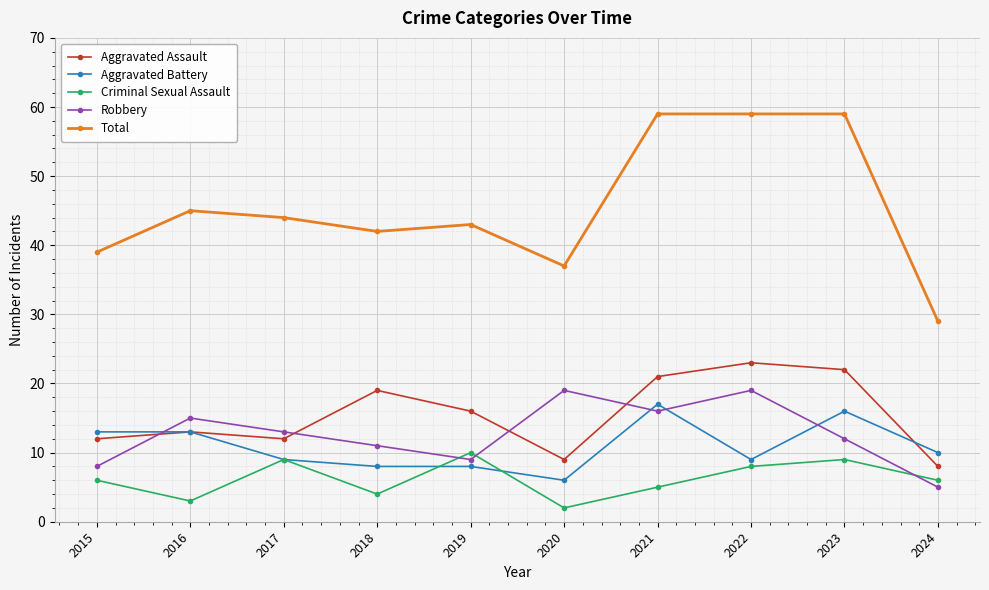

What is the spread (max minus min) of values at 2018?

38